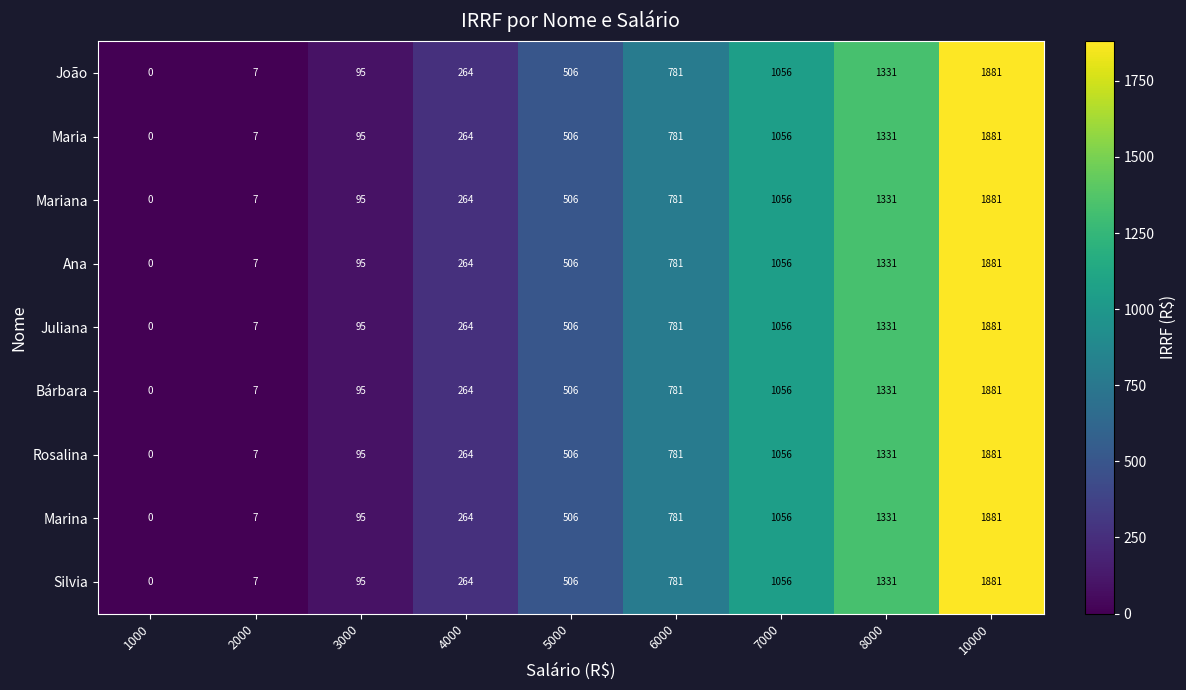

List the labels in order of Juliana value, largest first.

10000, 8000, 7000, 6000, 5000, 4000, 3000, 2000, 1000